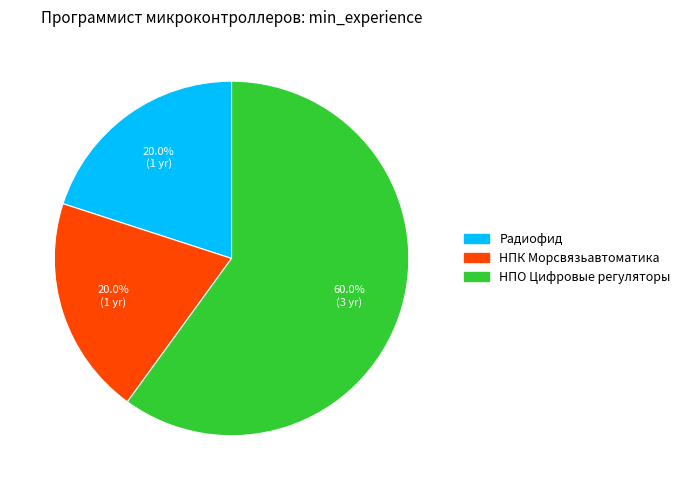

What percentage is the Радиофид slice, to the nearest percent?

20%